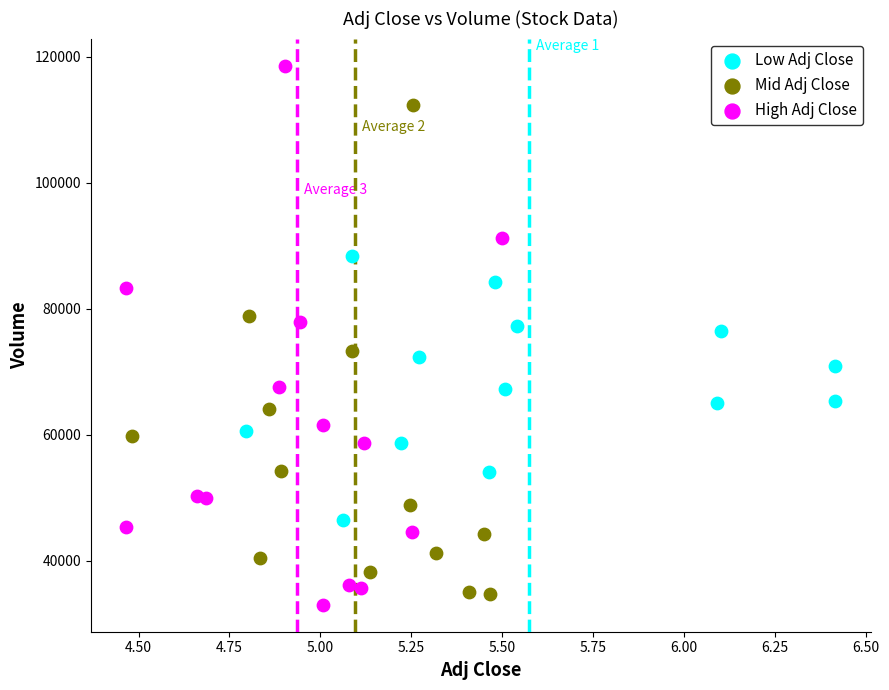

What are all the series names shown in the legend?

Low Adj Close, Mid Adj Close, High Adj Close